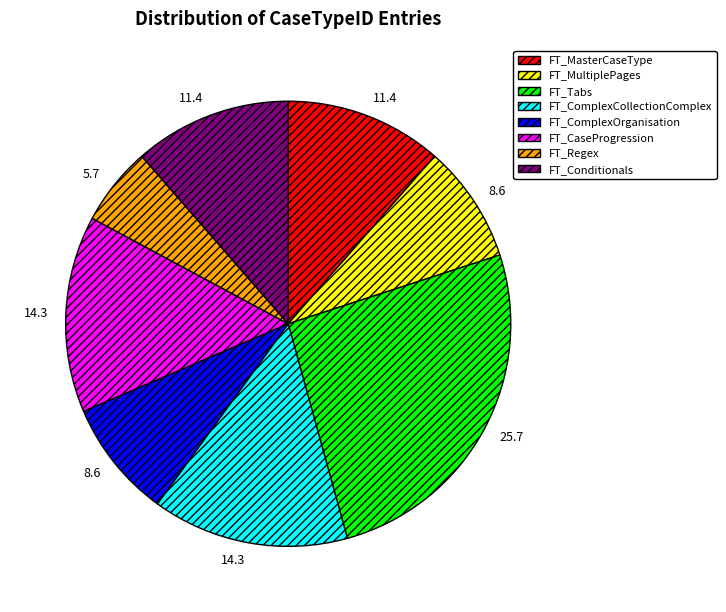

Is FT_ComplexCollectionComplex the majority of the pie?

No